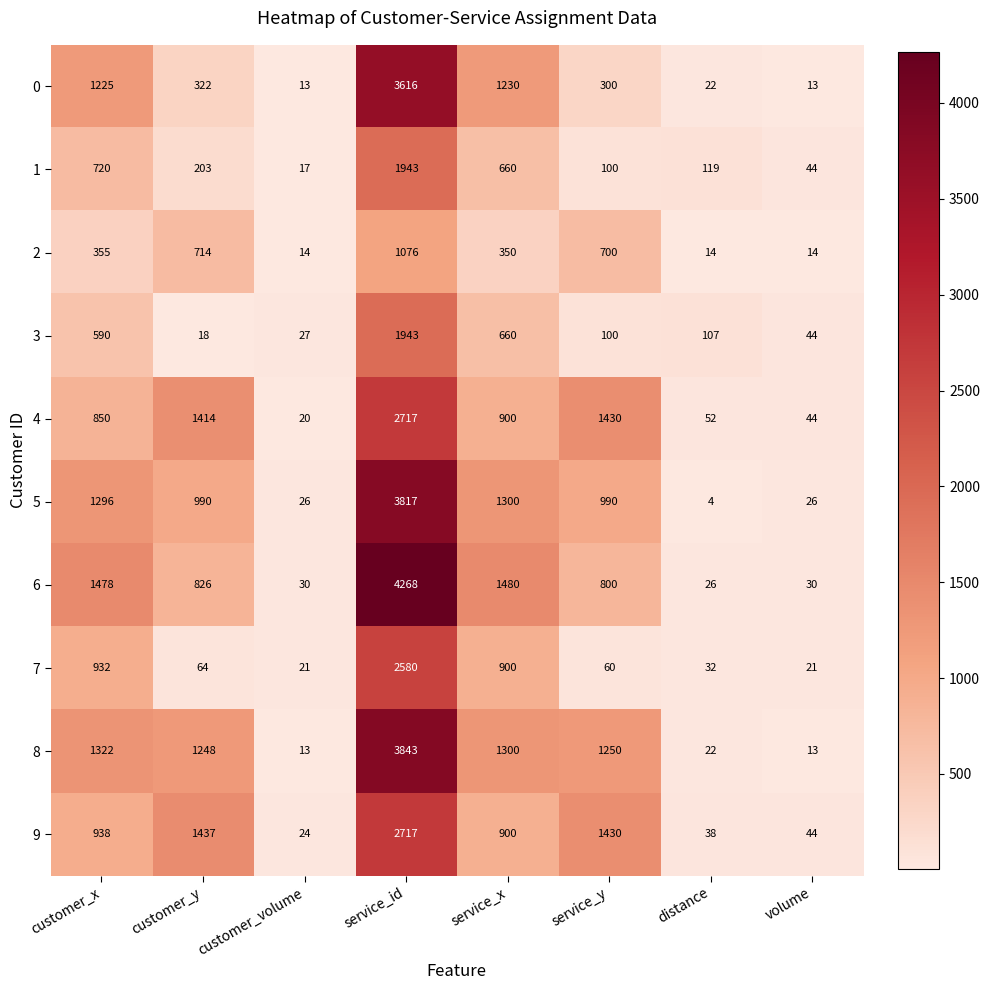

The 6 series shows 1478 at customer_x. True or false?

True